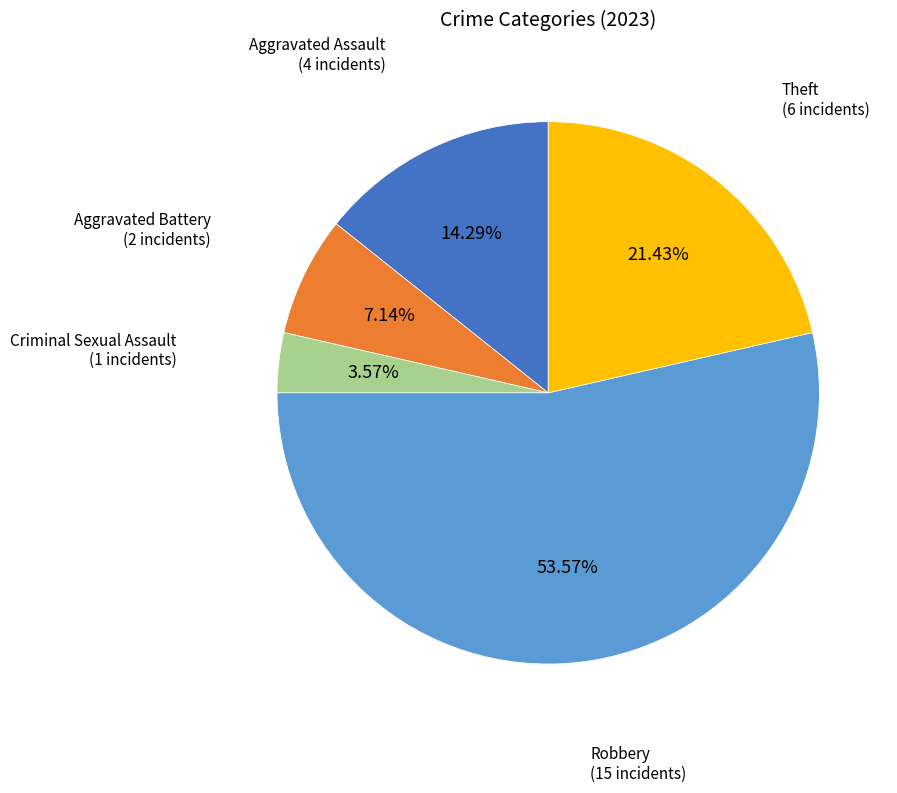

True or false: Robbery accounts for 67% of the total.

False